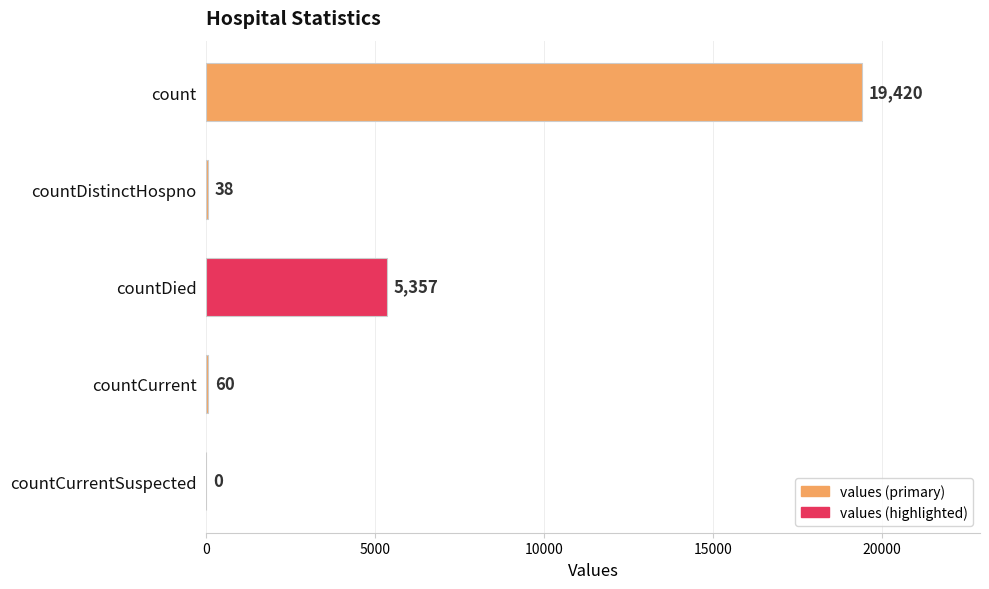

What value does the data have at countDistinctHospno?

38